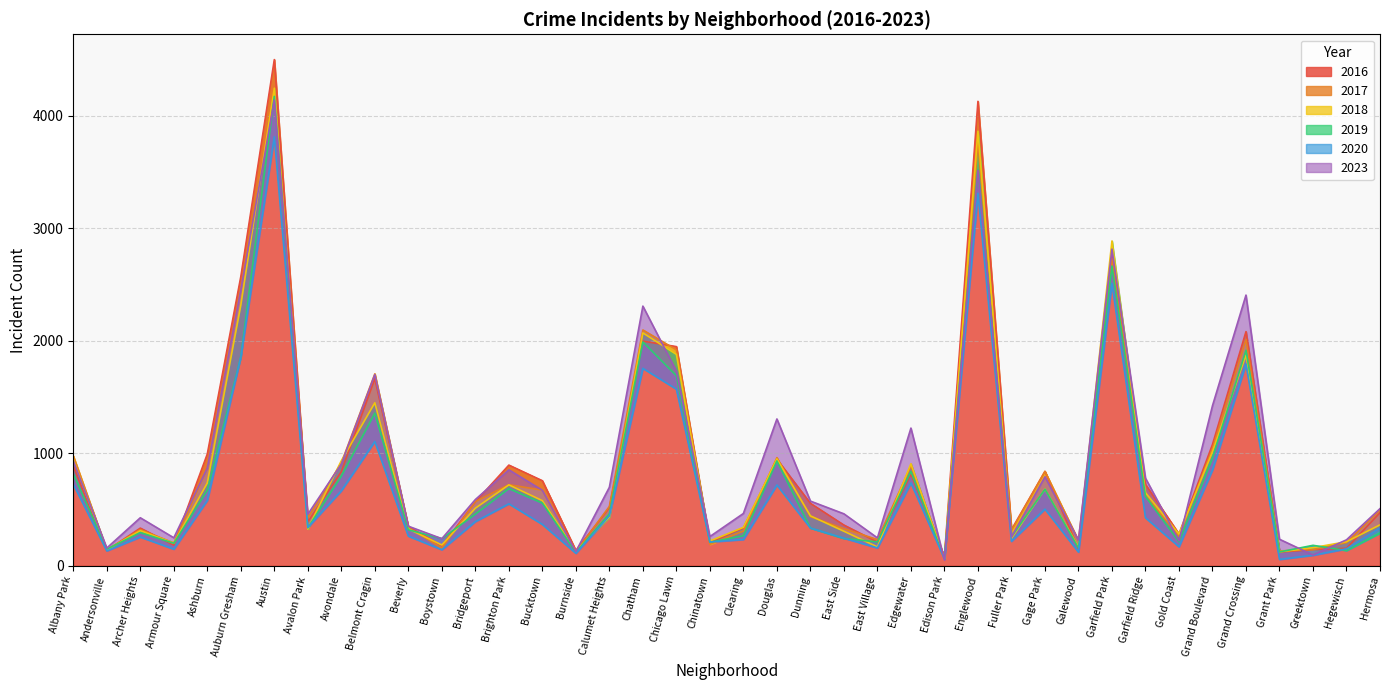

Is the value of 2020 at Avondale greater than the value of 2019 at Belmont Cragin?

No